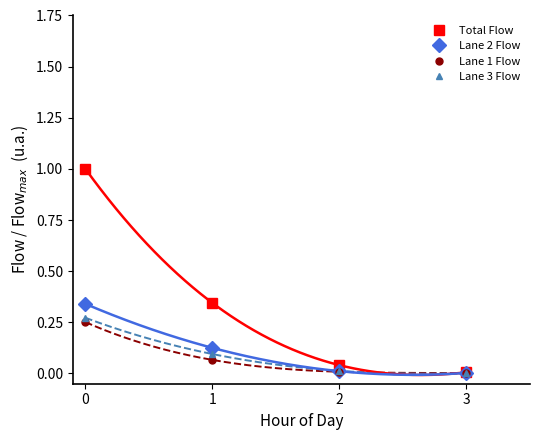

Reading left to right, list all the values displayed in this chart.

Total Flow: 1.0	0.3	0.0	0.0
Lane 2 Flow: 0.3	0.1	0.0	0.0
Lane 1 Flow: 0.3	0.1	0.0	0.0
Lane 3 Flow: 0.3	0.1	0.0	0.0